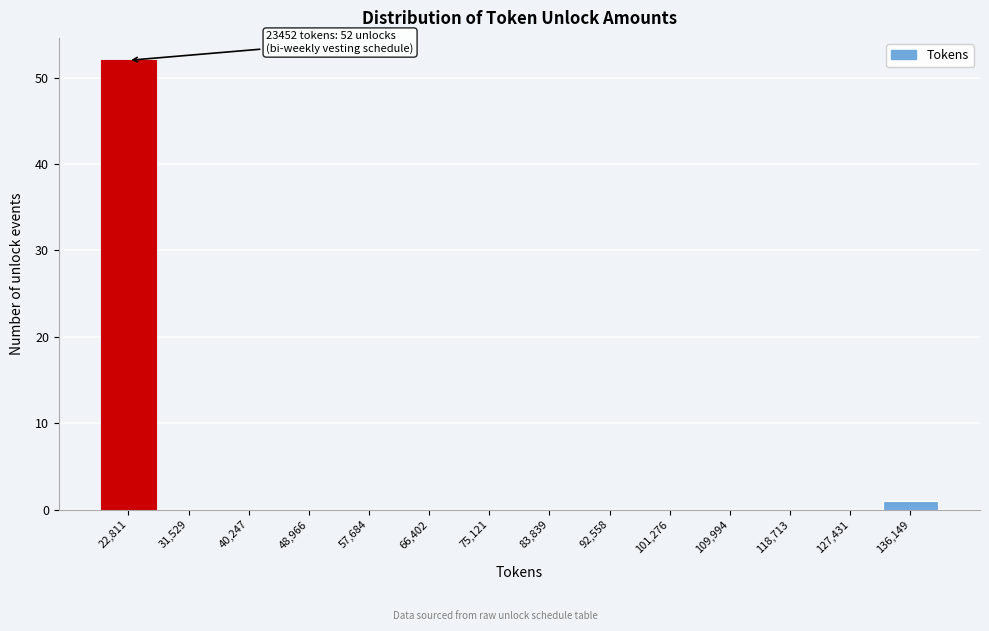

Which range on the x-axis has the tallest bar?

18000 to 27000